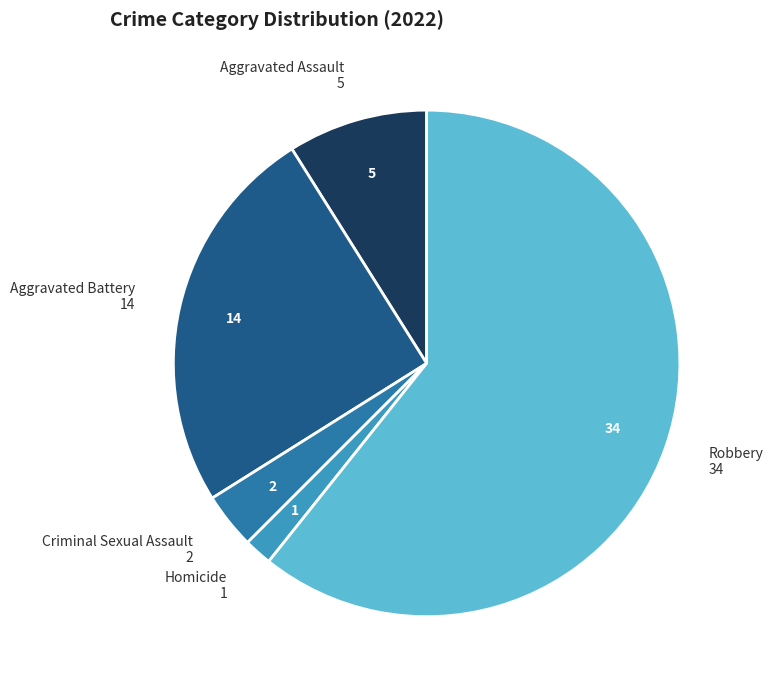

How many slices are in this pie chart?

5